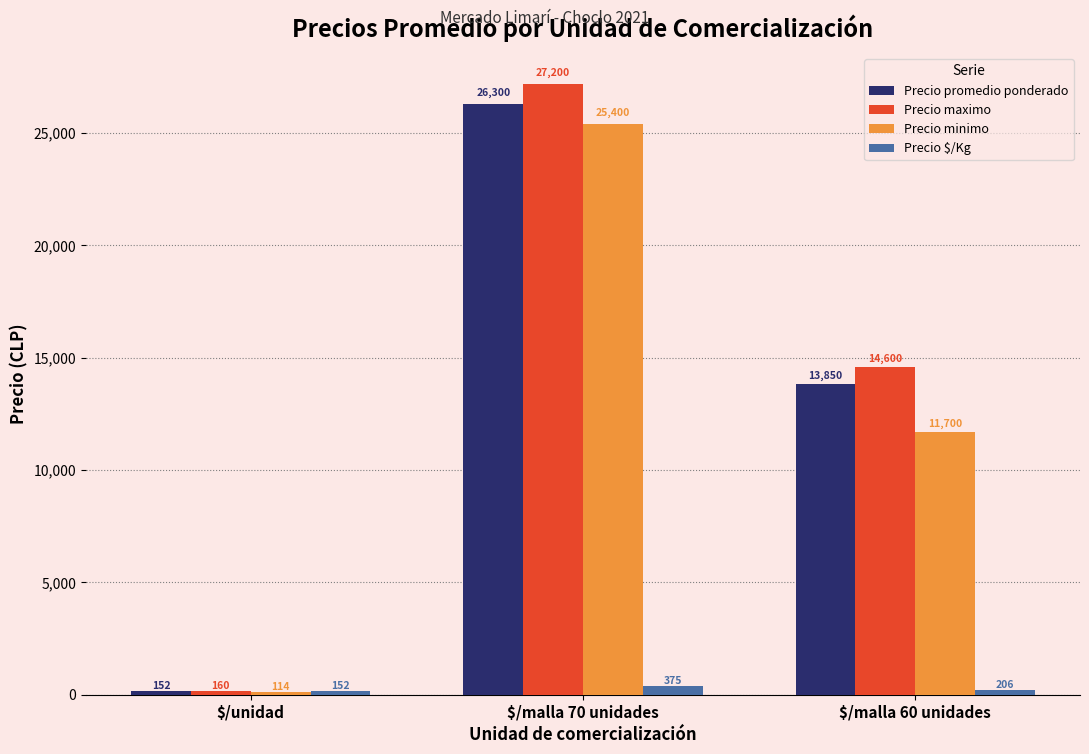

Is the value of Precio minimo at $/unidad greater than the value of Precio $/Kg at $/unidad?

No